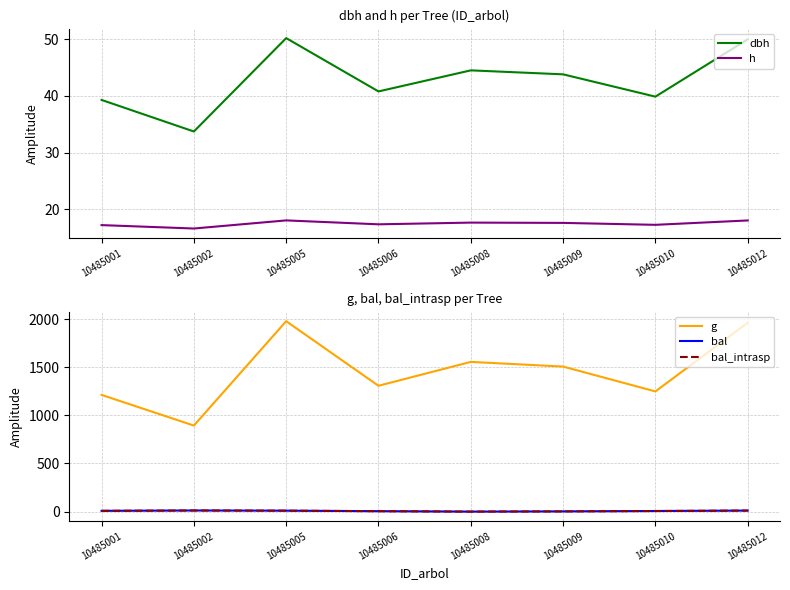

True or false: dbh has more than 0 interior local peaks.

True